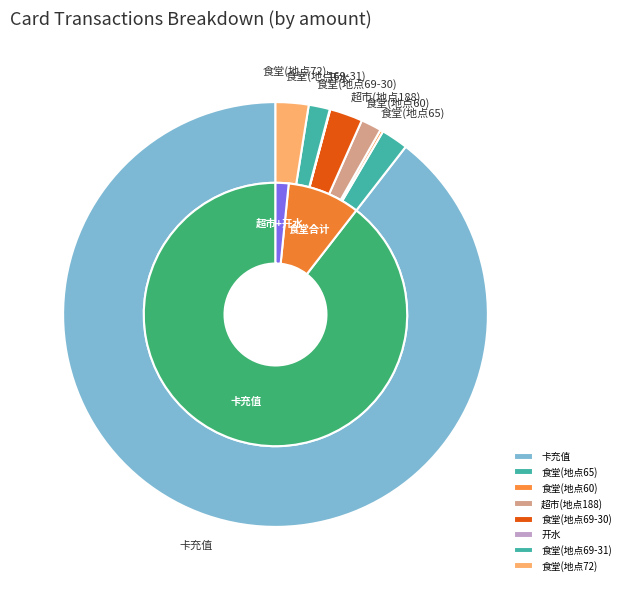

Which category has the biggest portion of the pie?

卡充值